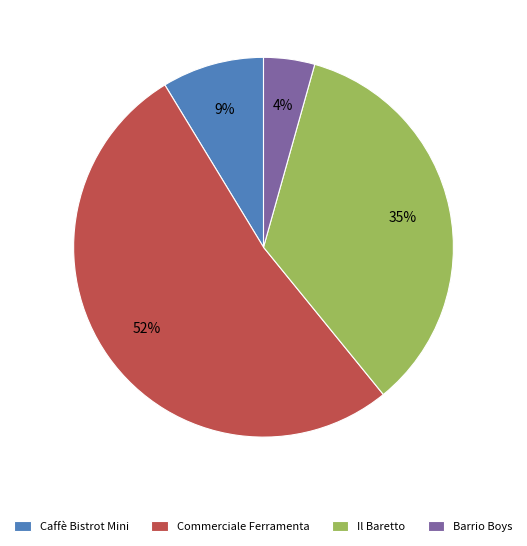

True or false: Il Baretto accounts for 35% of the total.

True